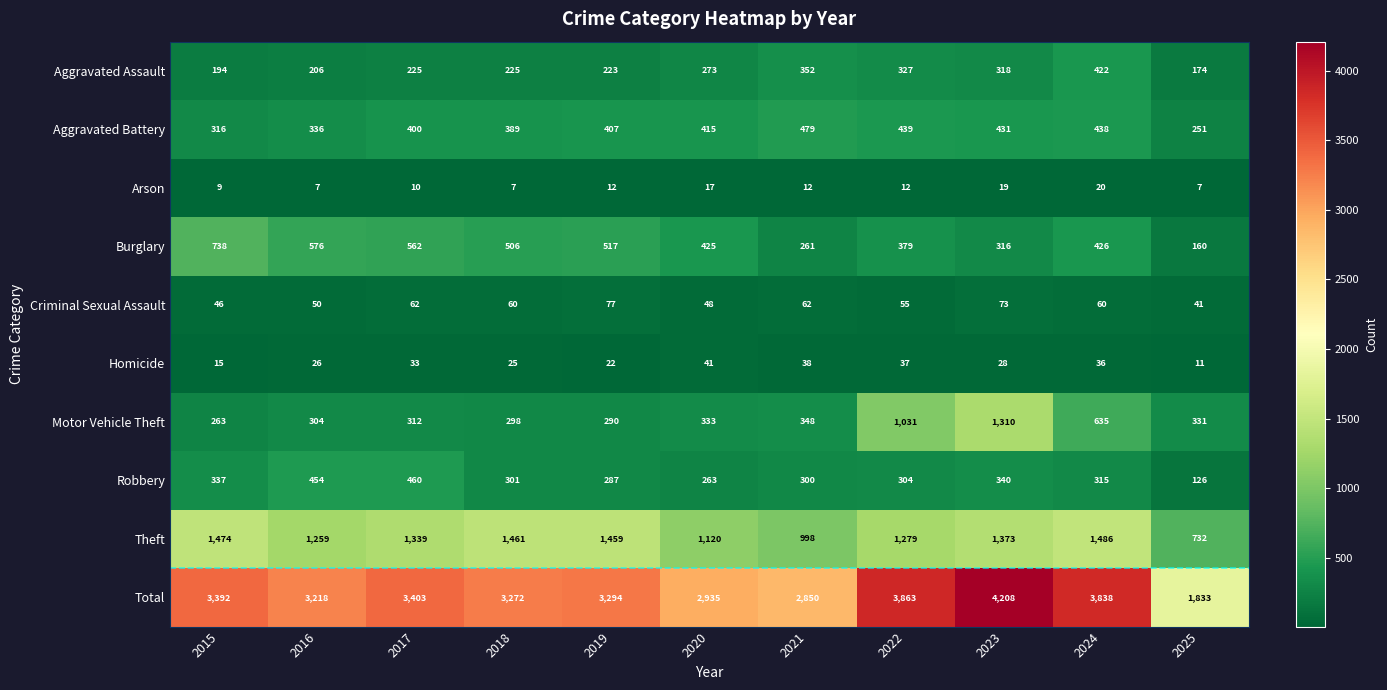

What is the sum of the Theft values at 2022 and 2016?

2538